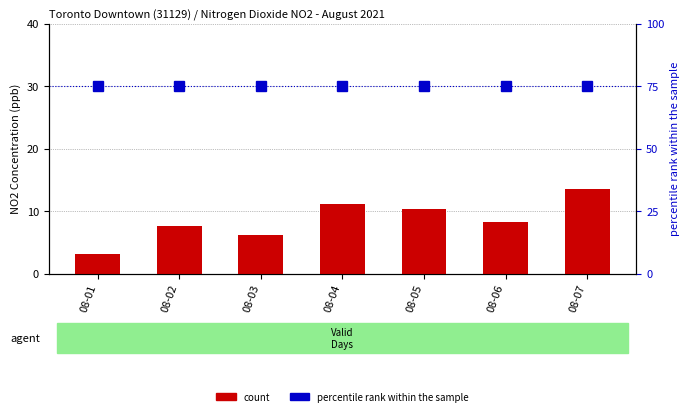

Count the number of data series in this chart.

2